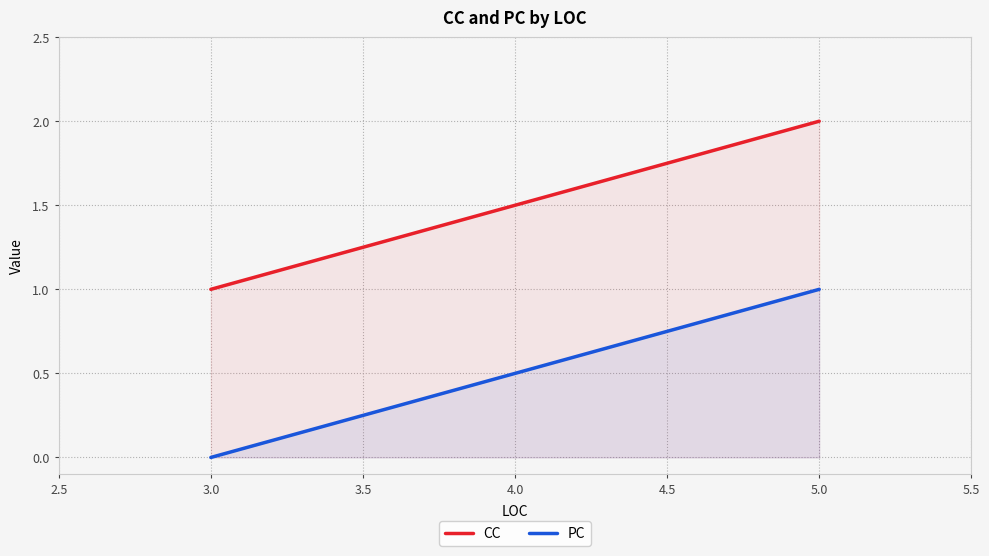

At how many categories does at least one series exceed 1?

1